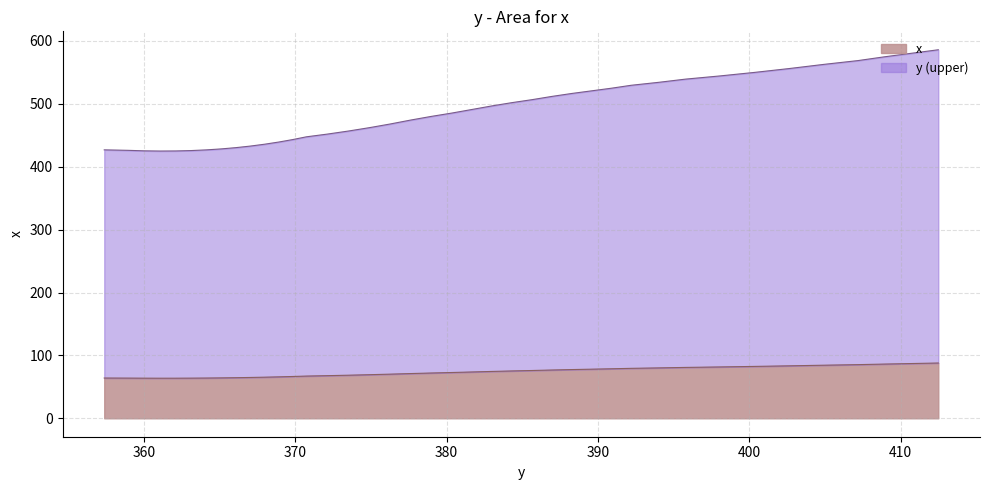

Where does the data first go above 485?

485.2064